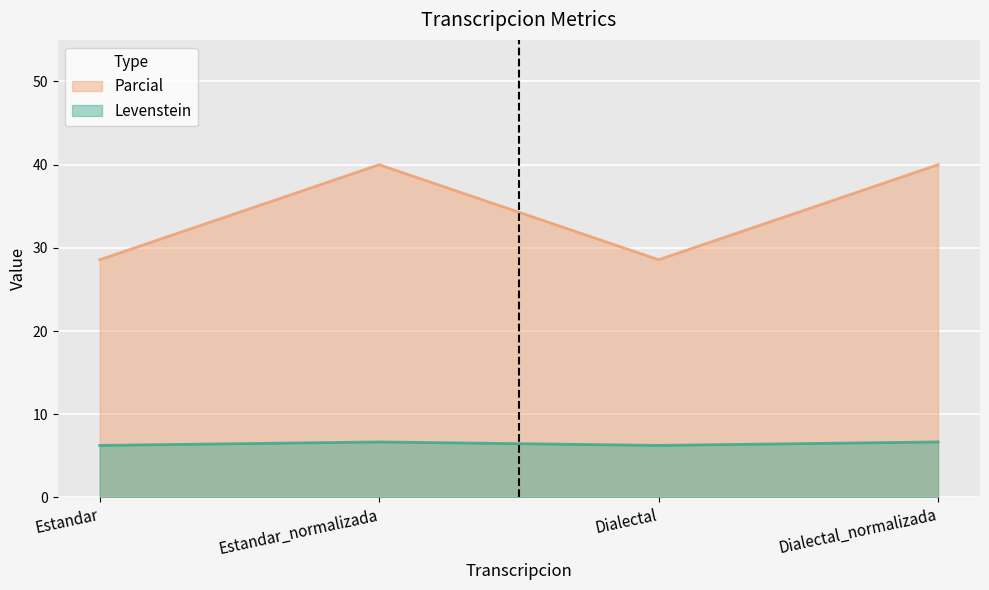

The value of Levenstein at Dialectal is 3.8. True or false?

False